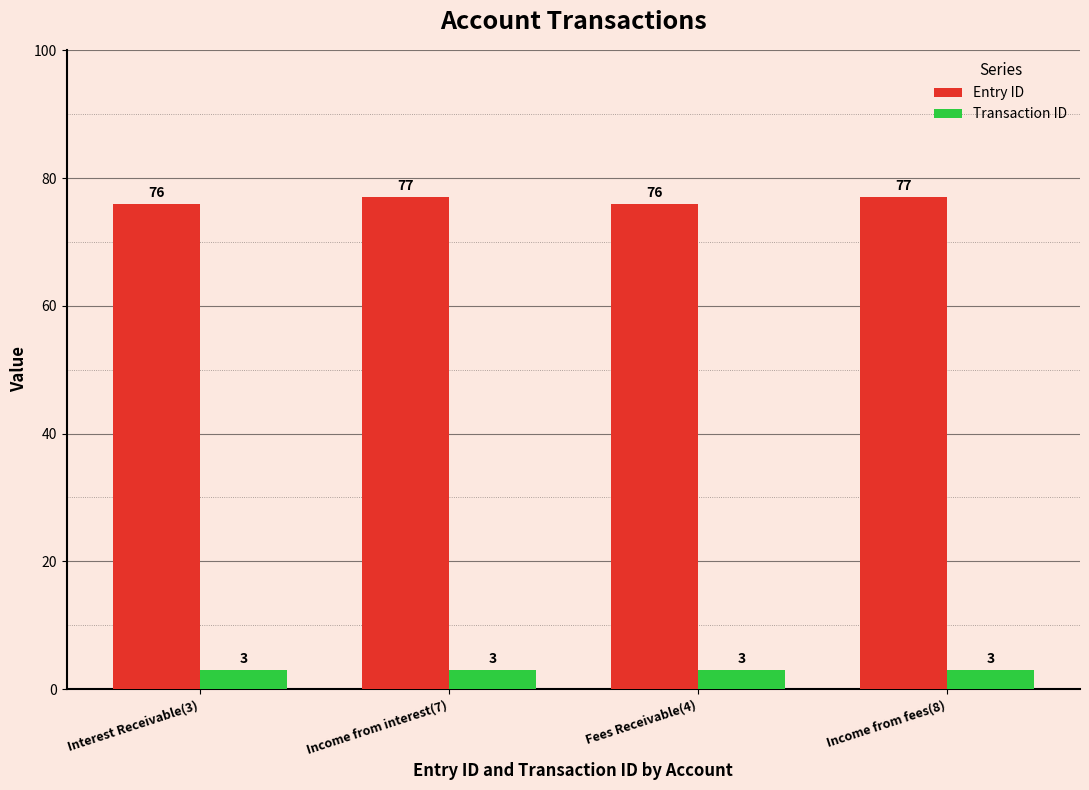

What is the value of the Entry ID bar at the 1st from the left?

76